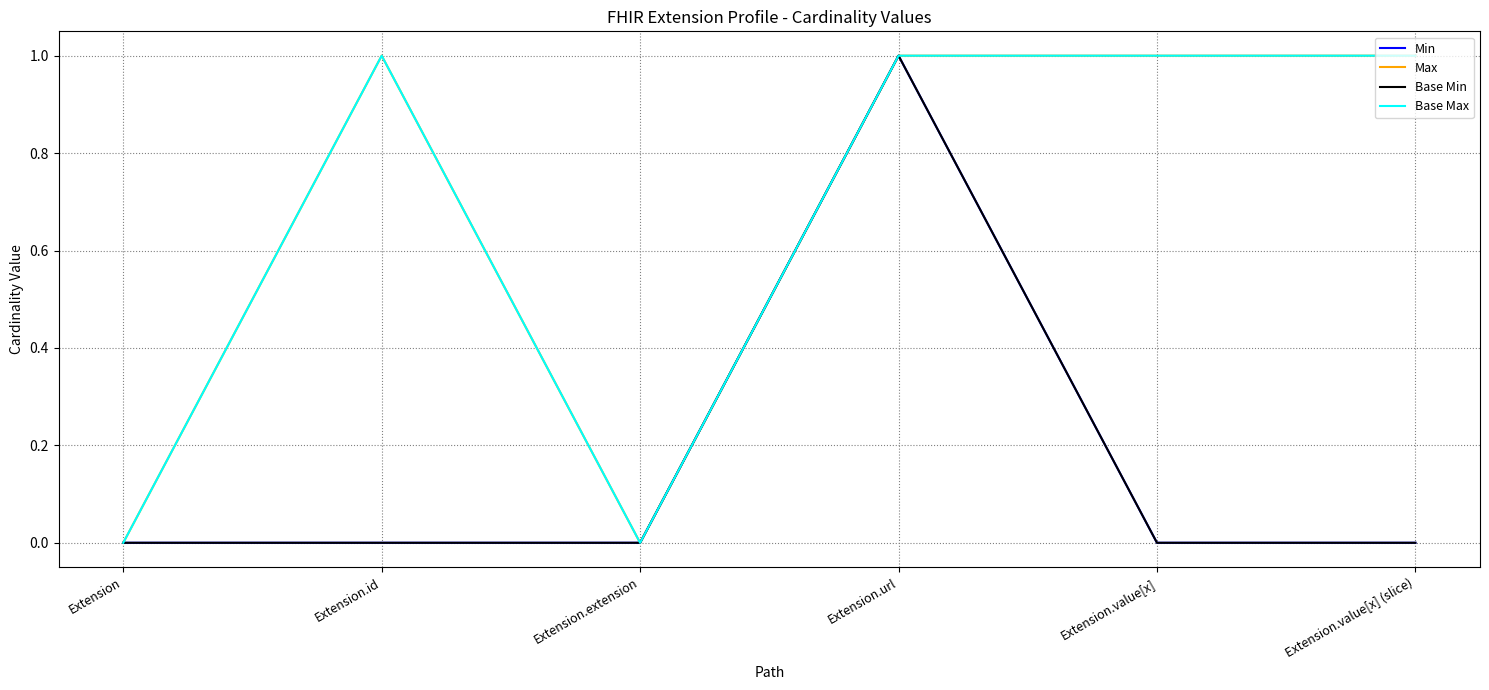

What is the sum of all Base Min values?

1